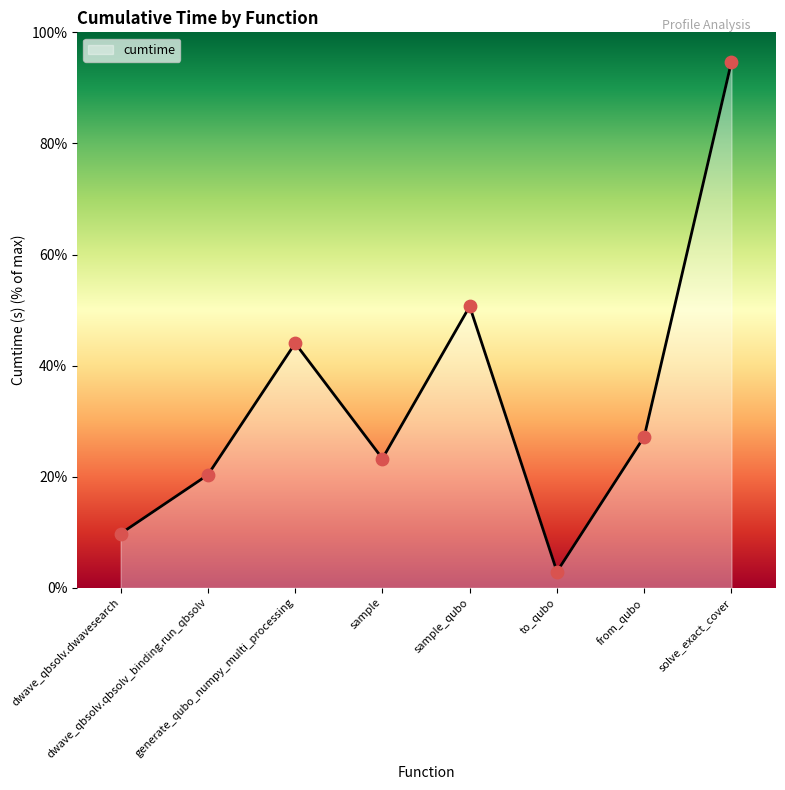

What is the change in value from sample_qubo to to_qubo?

-47.8